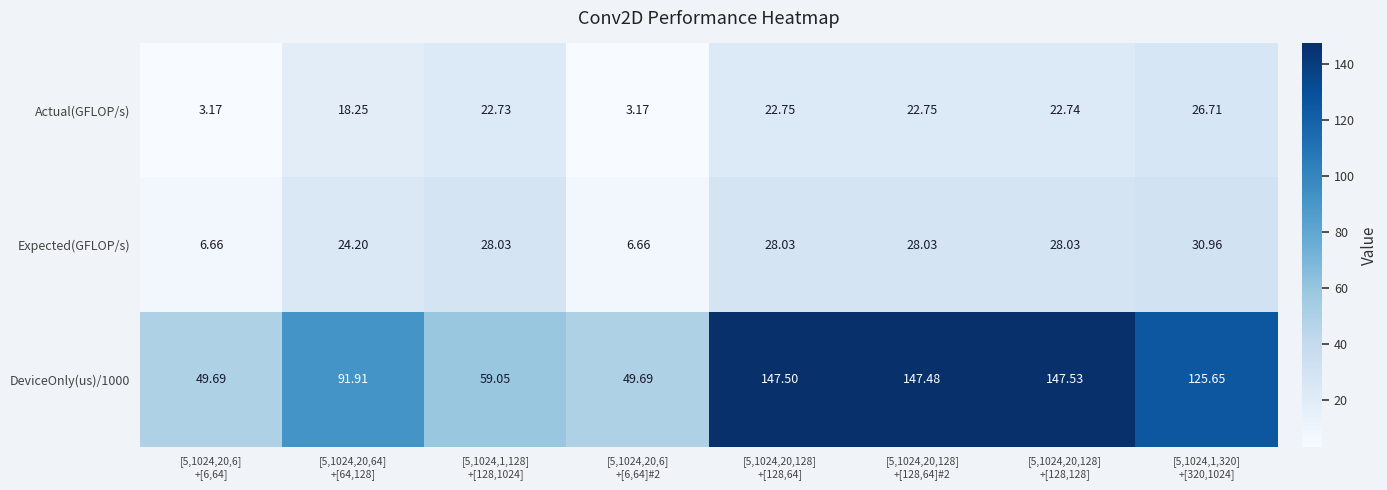

How many categories are shown in the chart?

8